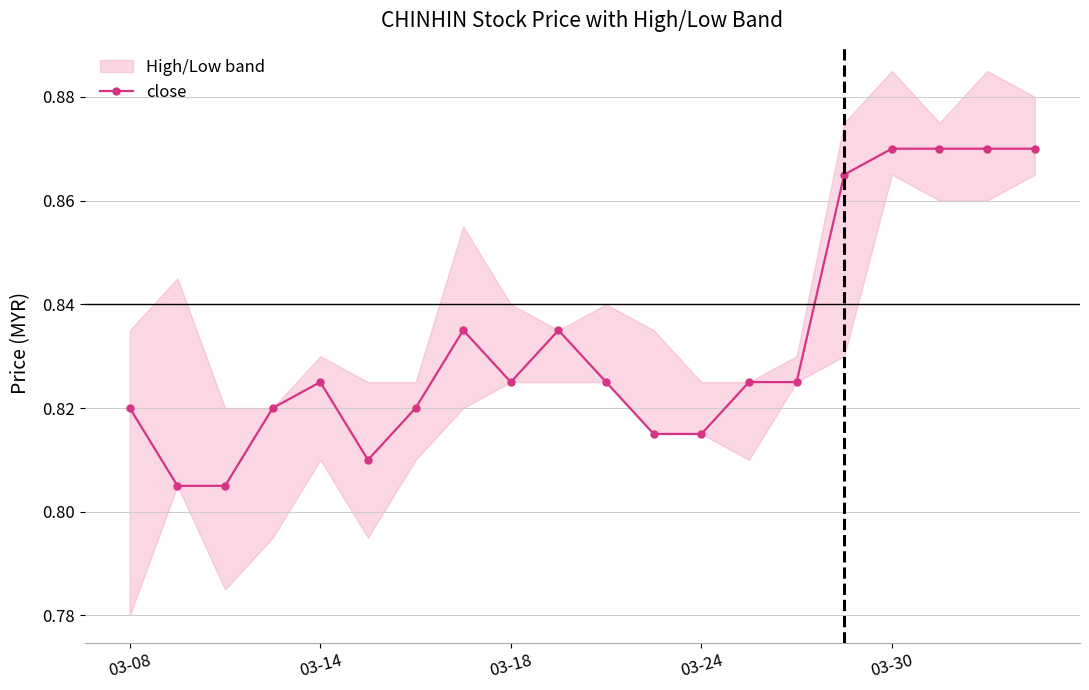

What is the difference between the maximum and minimum values?

0.1